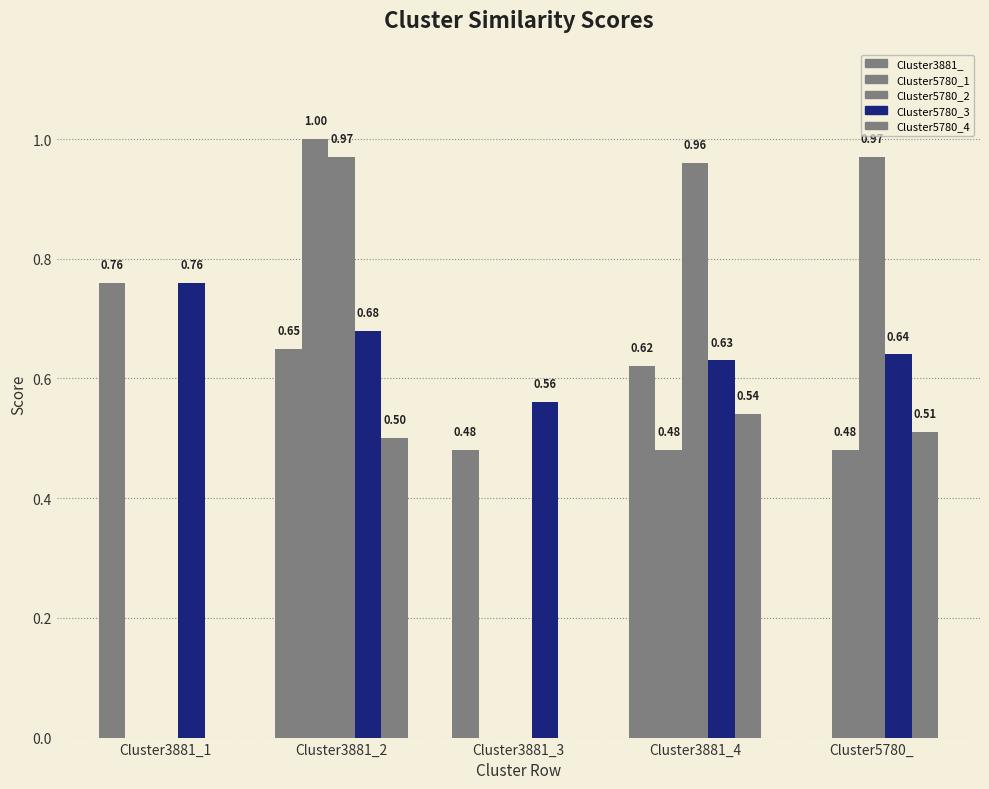

How many data points does each series have?

5